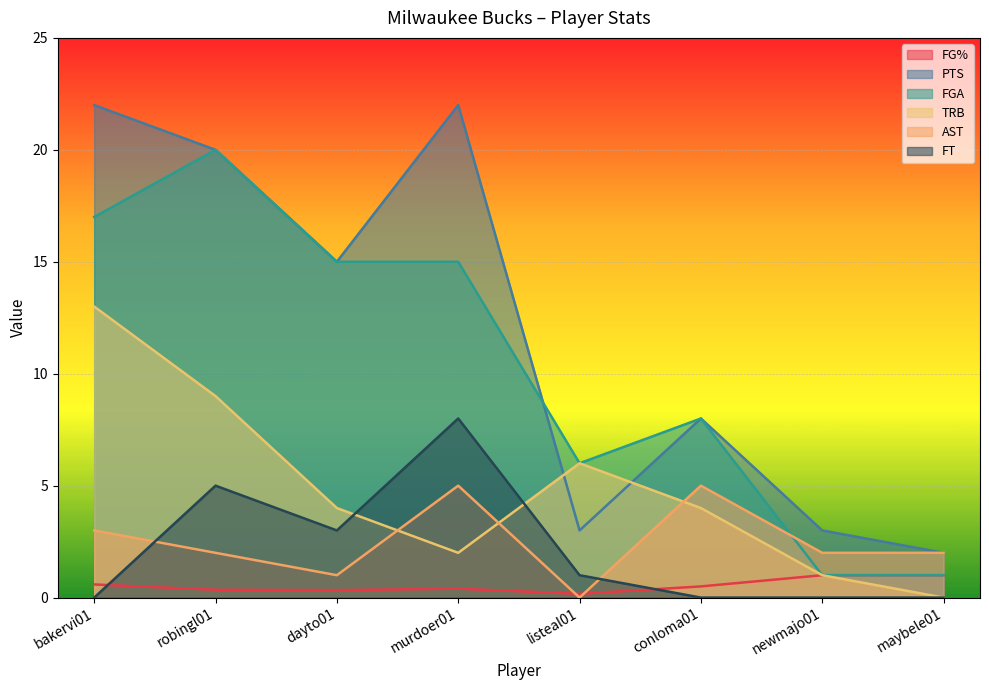

Between bakervi01 and maybele01, which series saw the biggest shift?

PTS